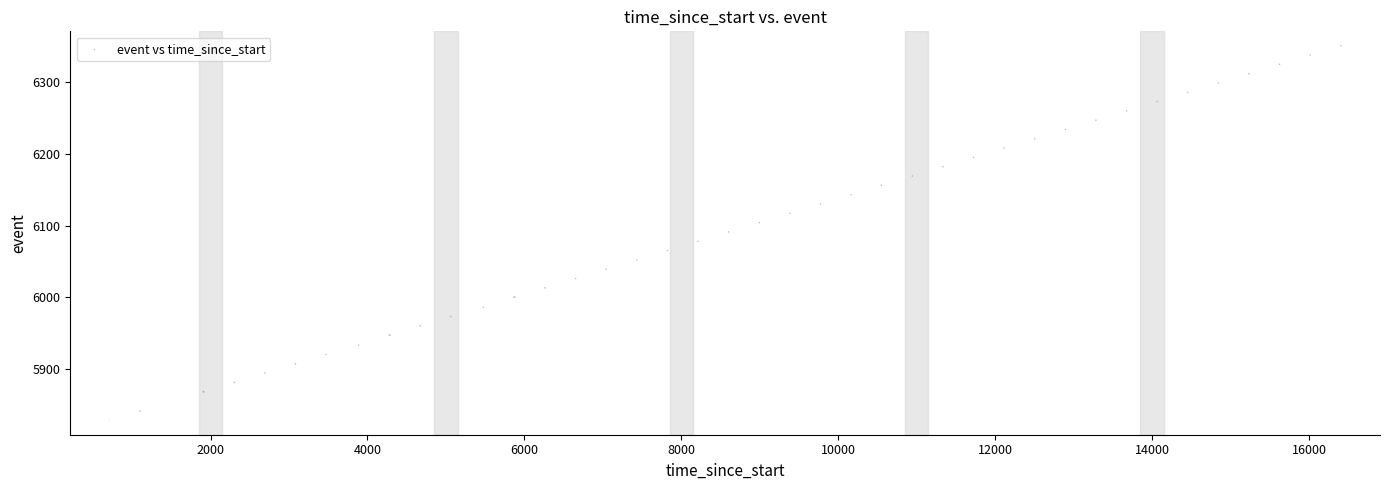

What is the range of X values (max minus min)?

15691